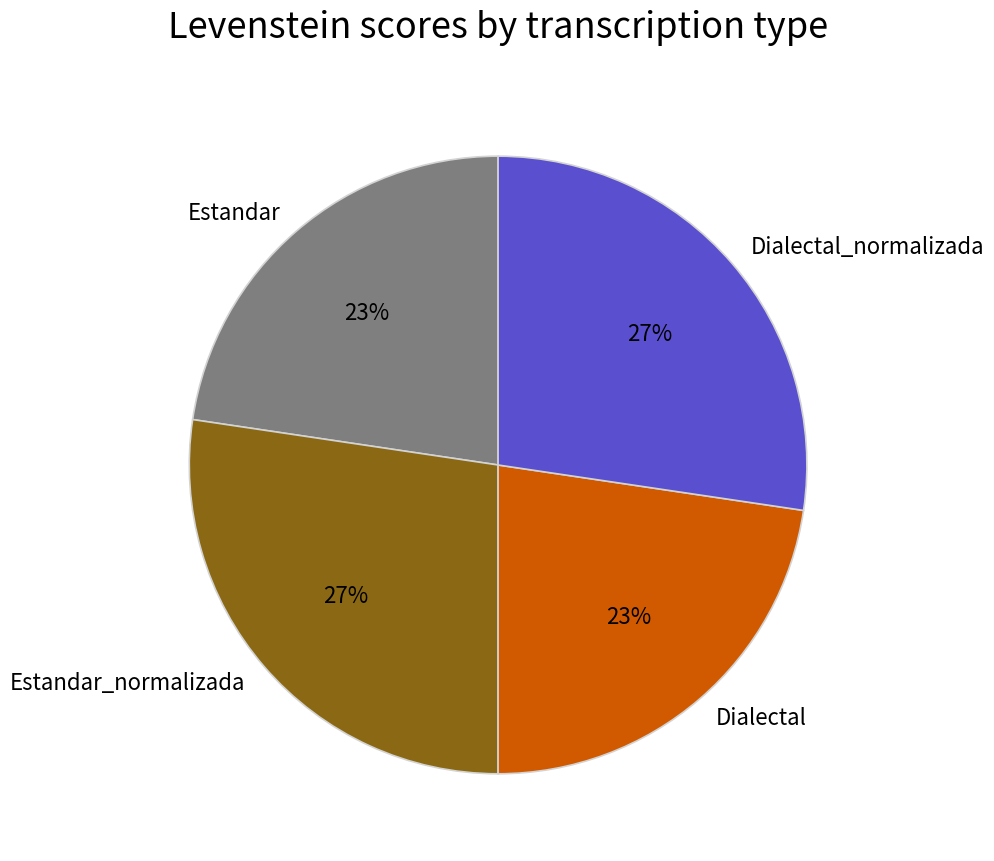

The Estandar slice represents 23% of the pie. True or false?

True